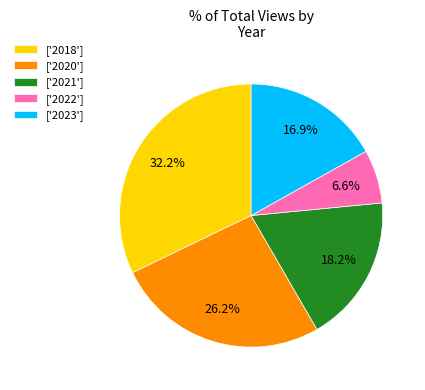

How many segments does this pie chart have?

5